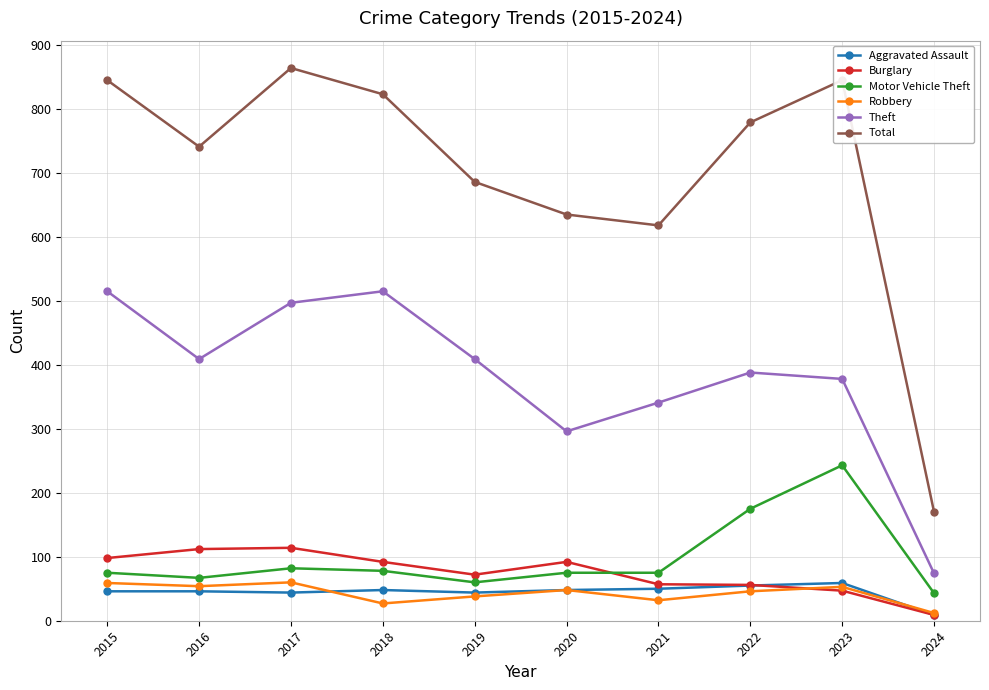

True or false: Total and Theft intersect in this chart.

False